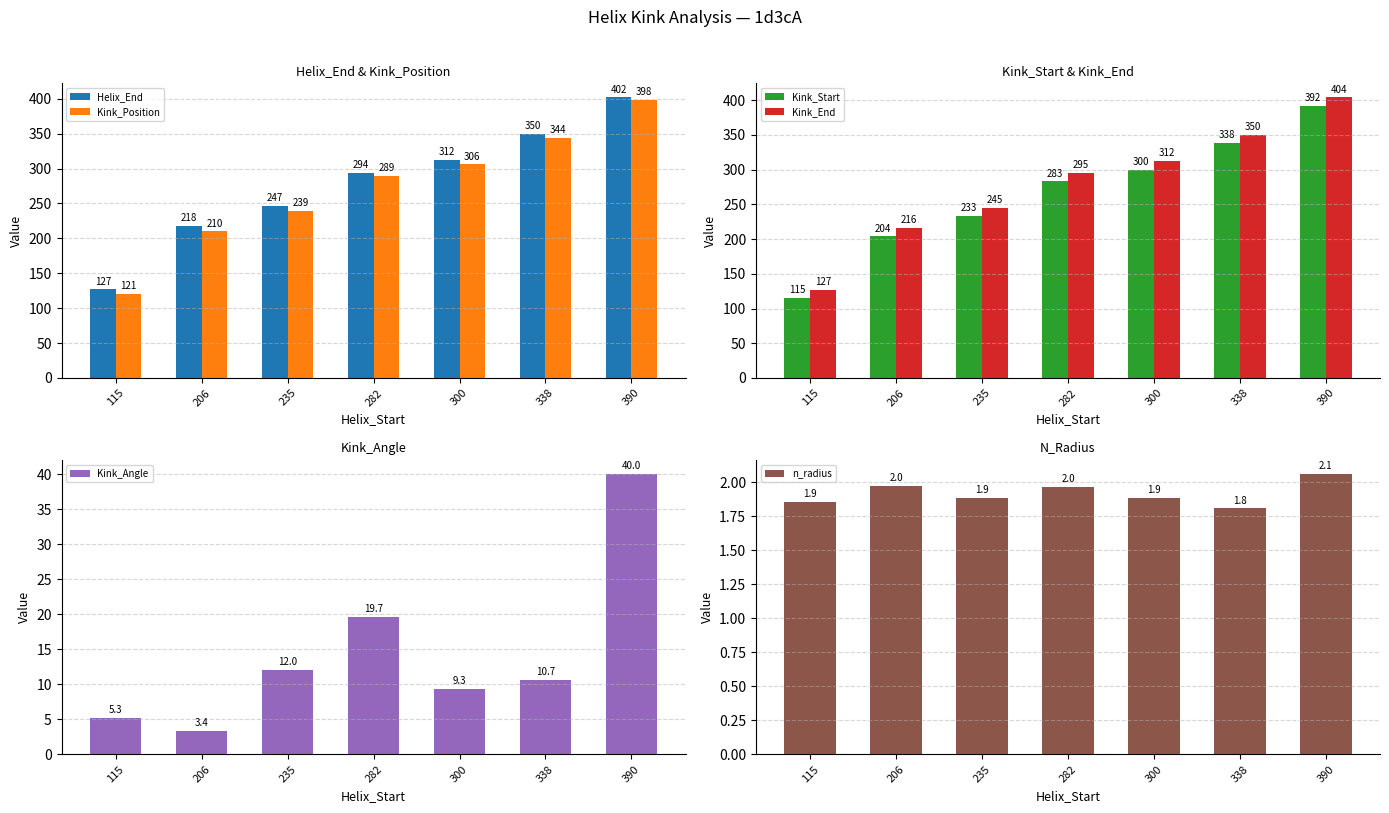

What are all the series names shown in the legend?

Helix_End, Kink_Position, Kink_Start, Kink_End, Kink_Angle, n_radius